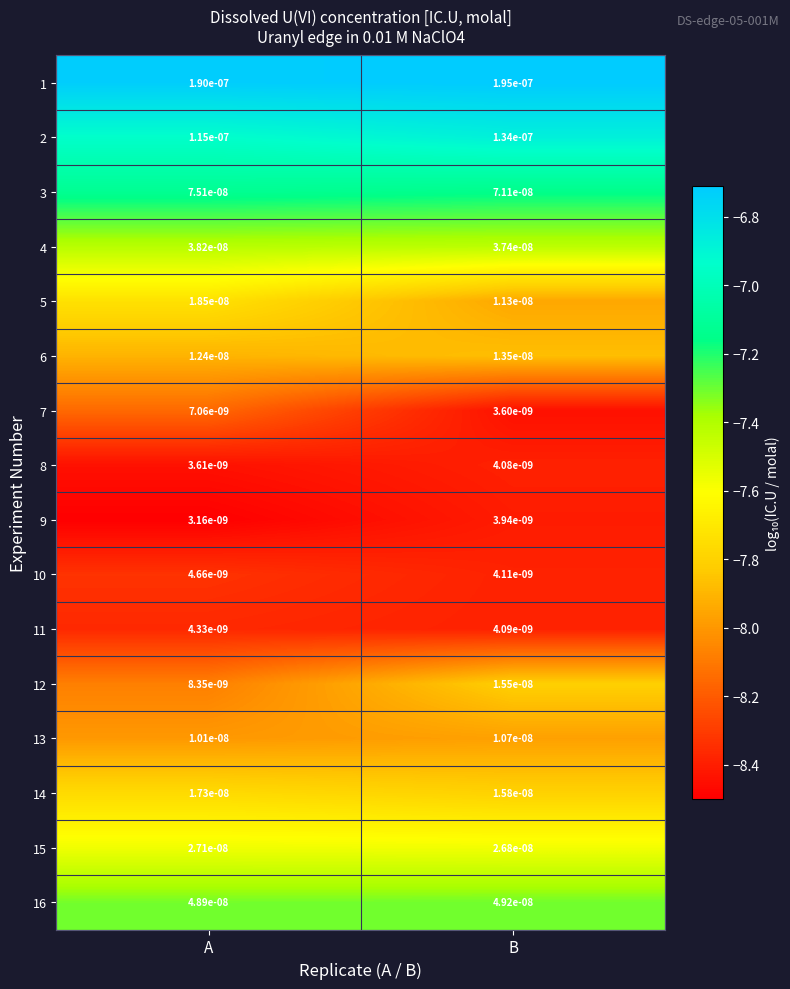

Rank the categories by 12 value from highest to lowest.

B, A